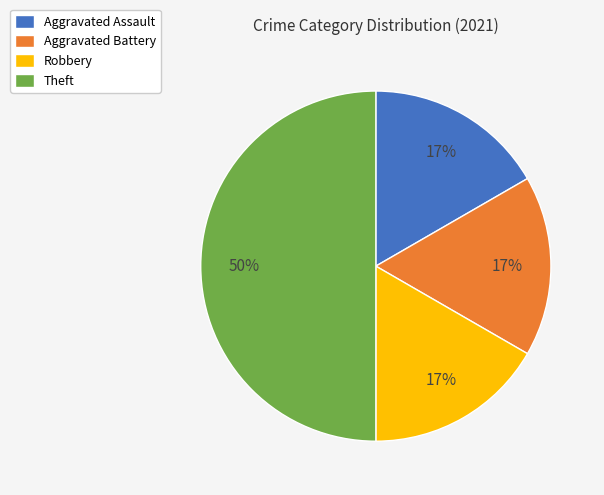

To the nearest percent, what is the difference between the largest and smallest slice percentages?

33%